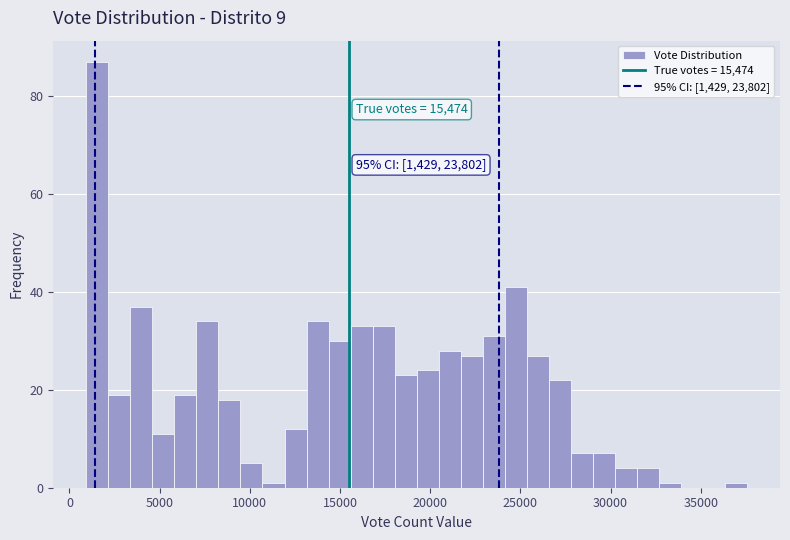

Read against the x-axis, roughly where is the centre of the tallest bar?

1500